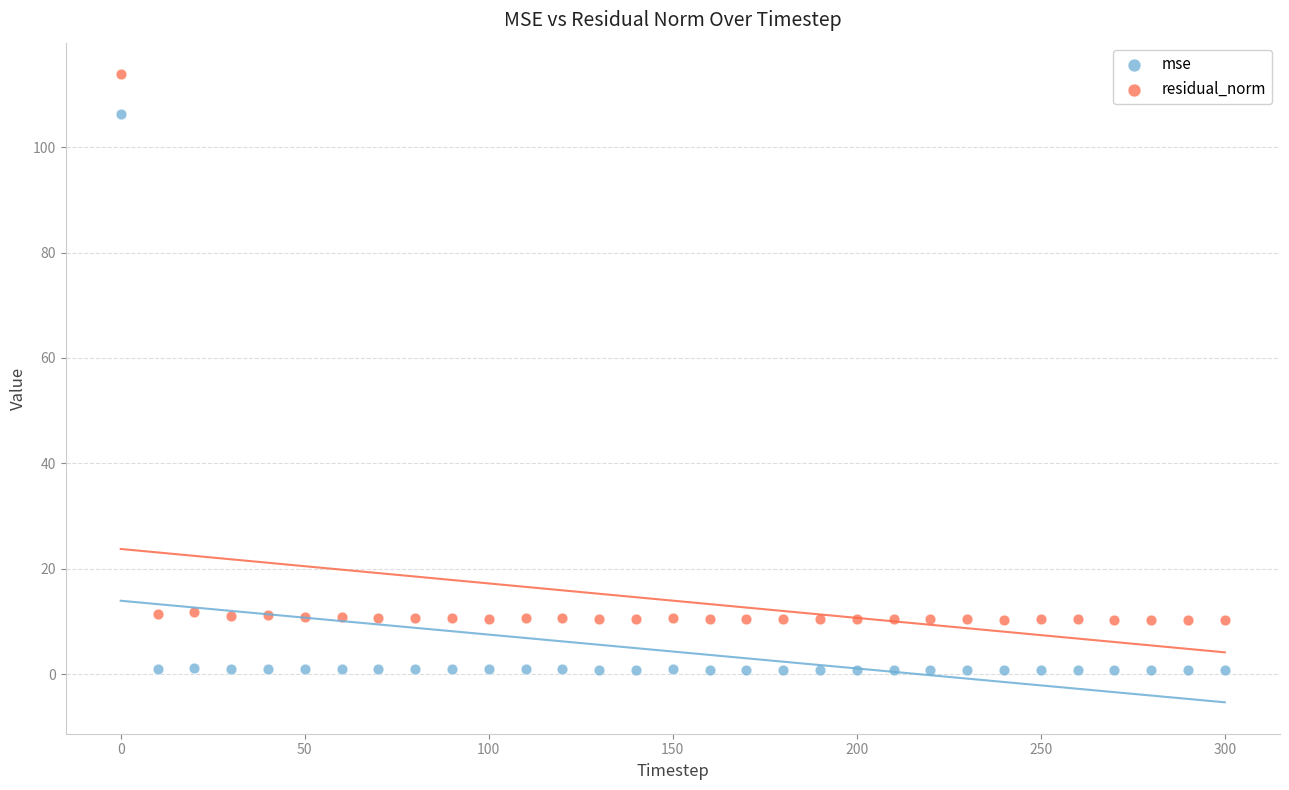

In the residual_norm series, what Y value is closest to 62?

11.8